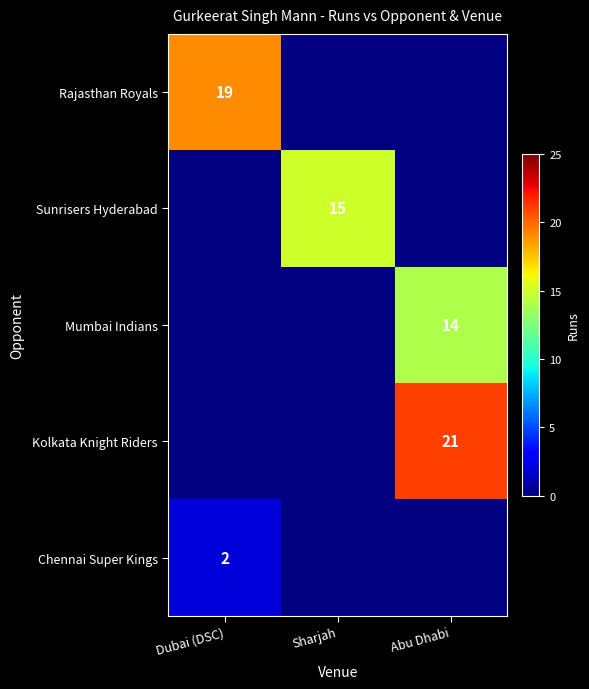

True or false: Mumbai Indians has a value of 14 at Abu Dhabi.

True